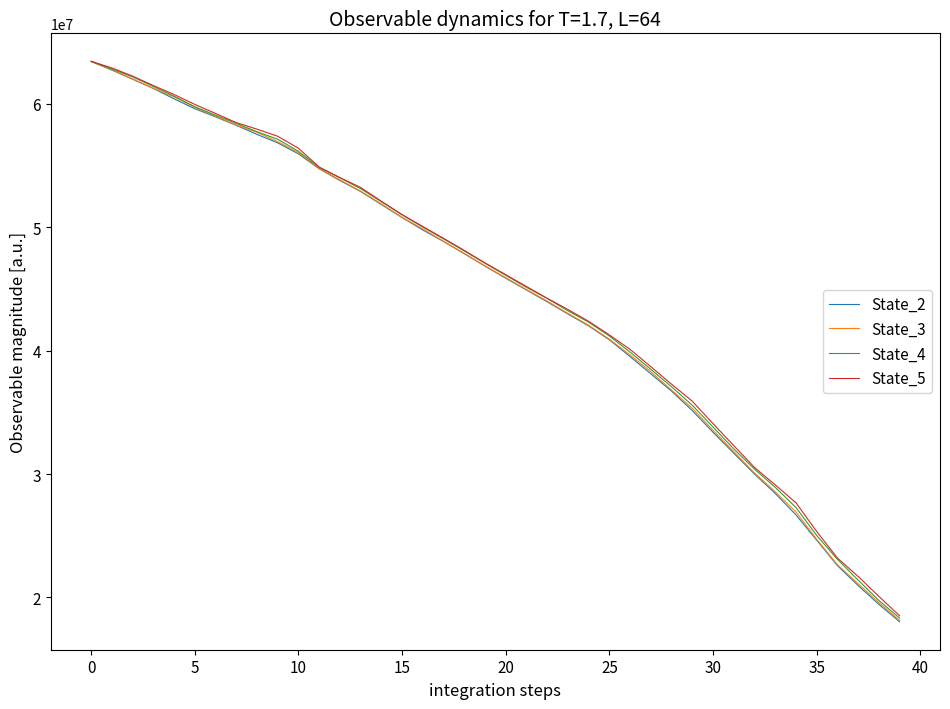

What is the minimum value shown in the chart?

18037134.4